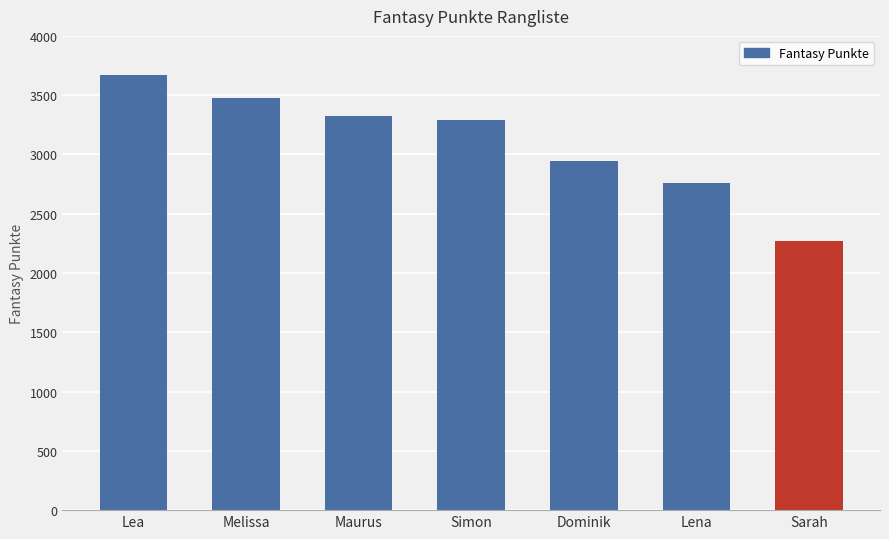

What is the label of the 2nd bar from the left?

Melissa